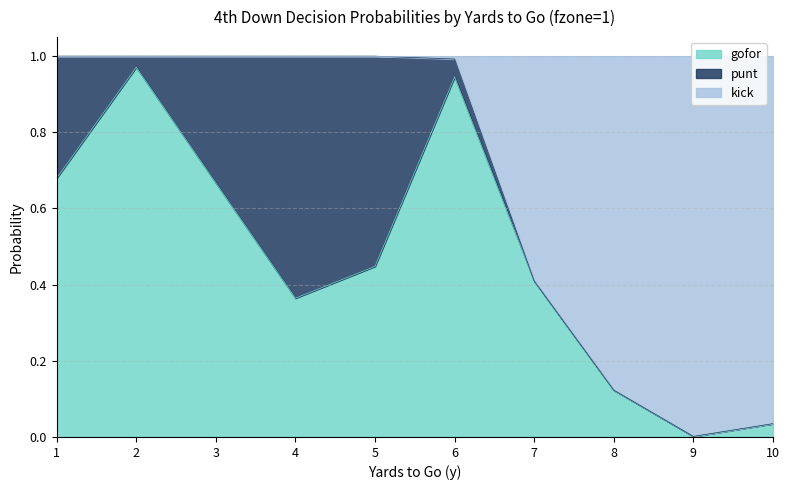

What are all the series names shown in the legend?

gofor, punt, kick